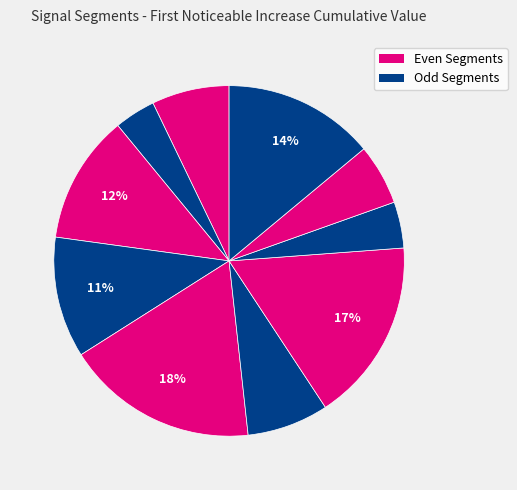

How many slices are in this pie chart?

10